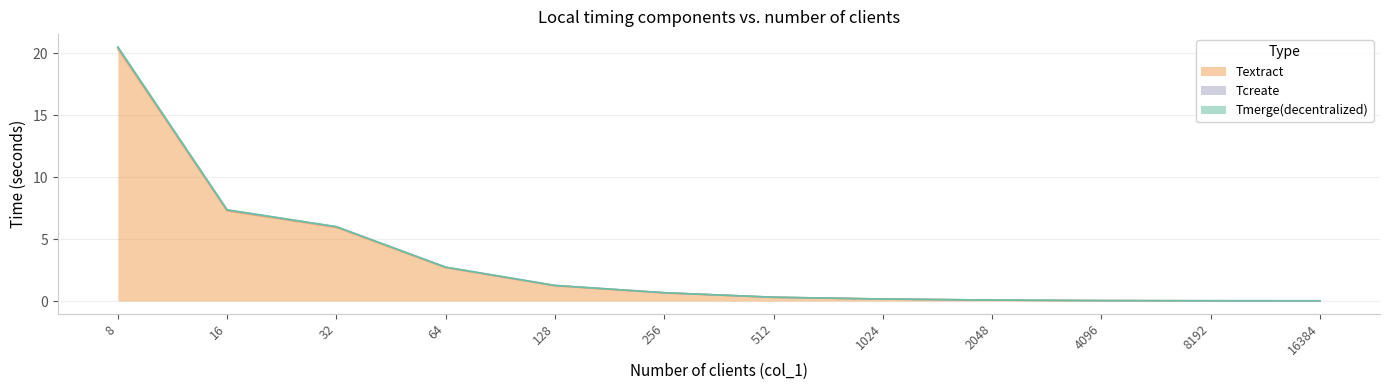

Where is Textract nearest to the value 10?

16